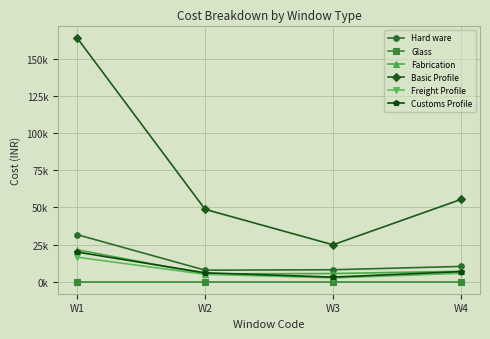

What is the average value of the Hard ware series?

14374.1